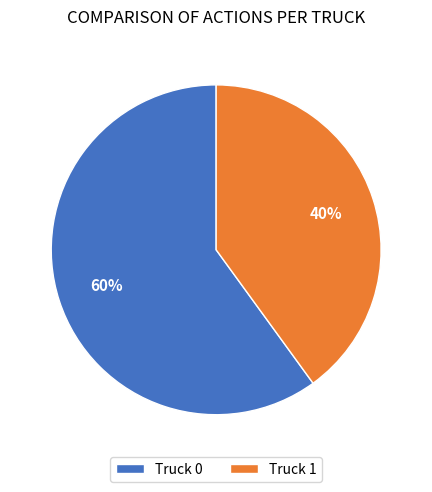

Combined, do Truck 1 and Truck 0 account for over 50%?

Yes